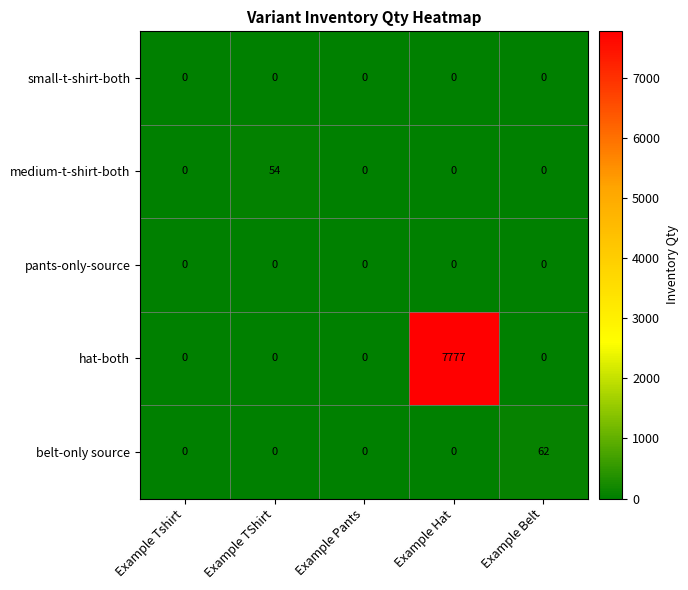

Reading right to left, extract all data points from this chart.

small-t-shirt-both: Example Belt=0	Example Hat=0	Example Pants=0	Example TShirt=0	Example Tshirt=0
medium-t-shirt-both: Example Belt=0	Example Hat=0	Example Pants=0	Example TShirt=54	Example Tshirt=0
pants-only-source: Example Belt=0	Example Hat=0	Example Pants=0	Example TShirt=0	Example Tshirt=0
hat-both: Example Belt=0	Example Hat=7777	Example Pants=0	Example TShirt=0	Example Tshirt=0
belt-only source: Example Belt=62	Example Hat=0	Example Pants=0	Example TShirt=0	Example Tshirt=0